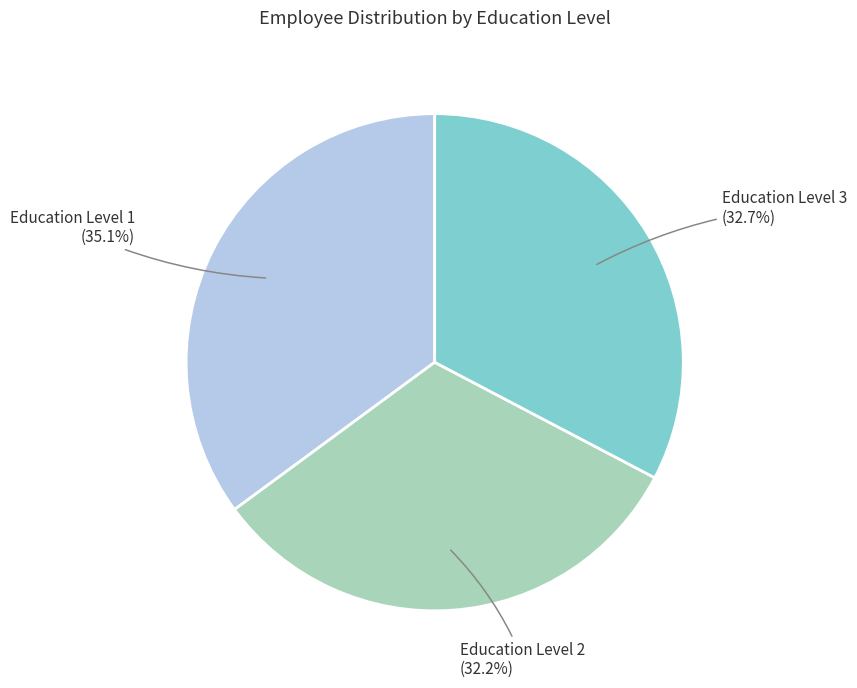

Is there a majority slice in this chart?

No